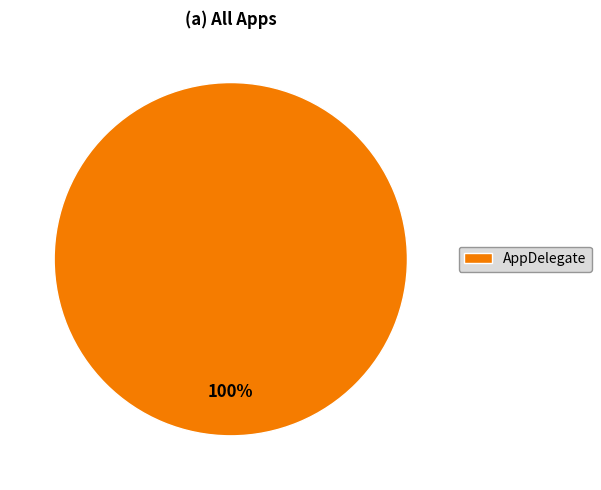

Rank the categories by value from highest to lowest.

AppDelegate